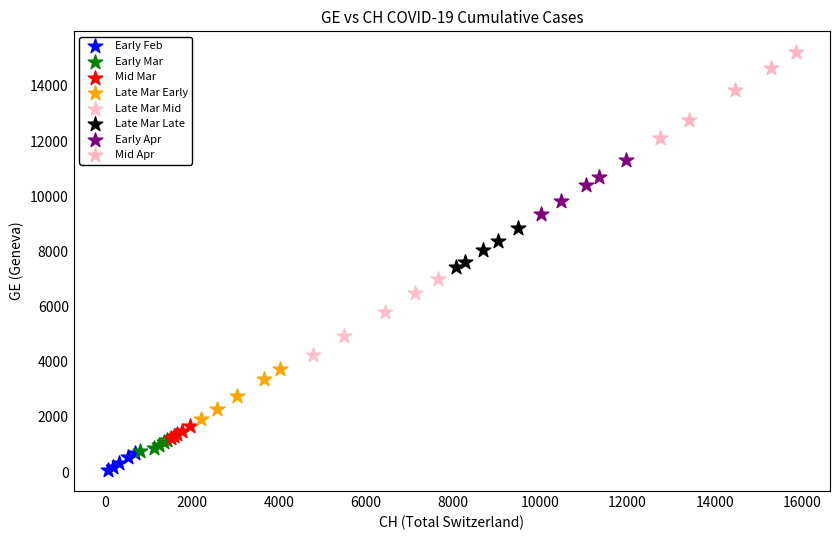

Which series contains the lowest Y value?

Early Feb